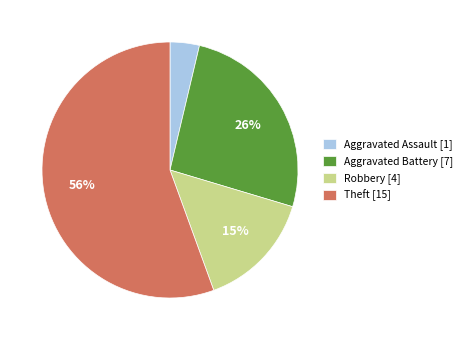

To the nearest percent, what is the difference between the Aggravated Battery and Aggravated Assault slice percentages?

22%